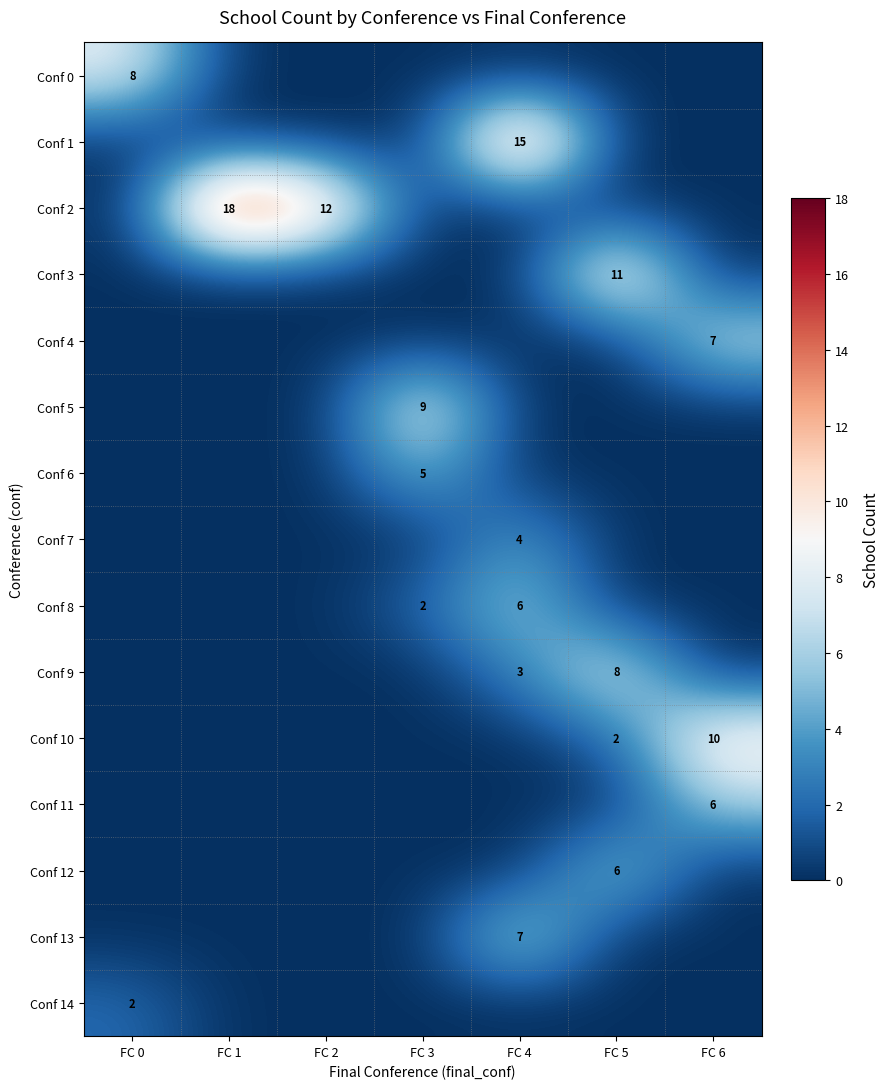

At which category is the sum across all series the highest?

FC 4